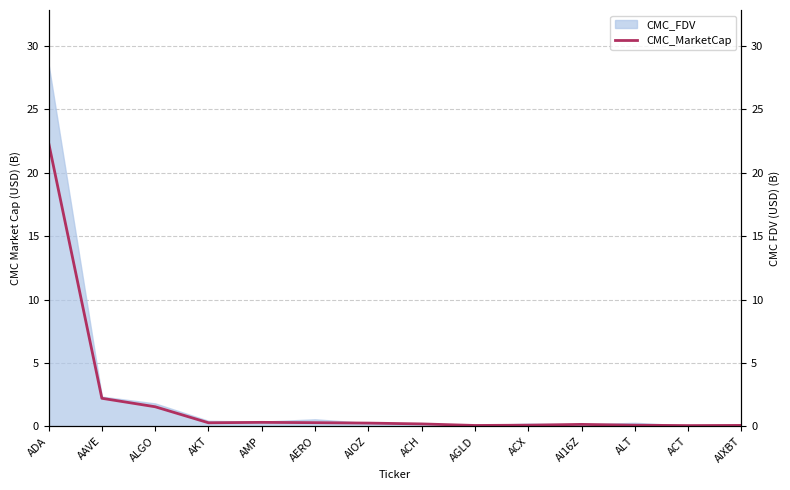

What is the difference between the maximum and minimum values?

22.3